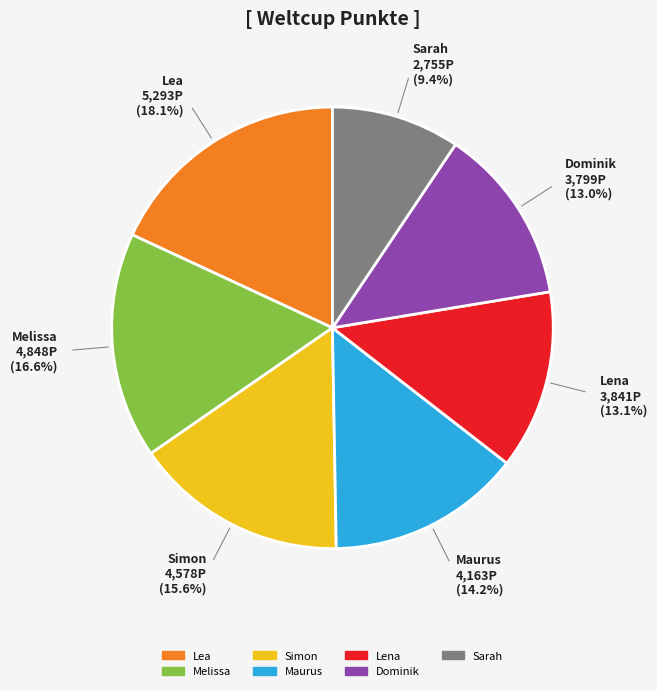

What is the smallest slice in the pie chart?

Sarah